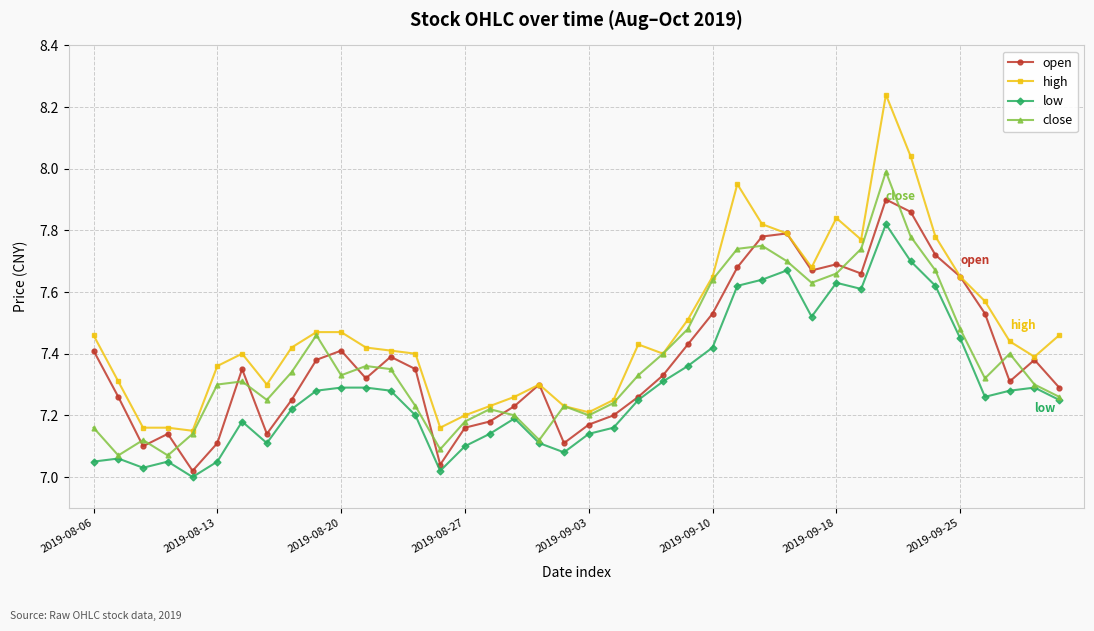

What is the sum of all close values?

295.2